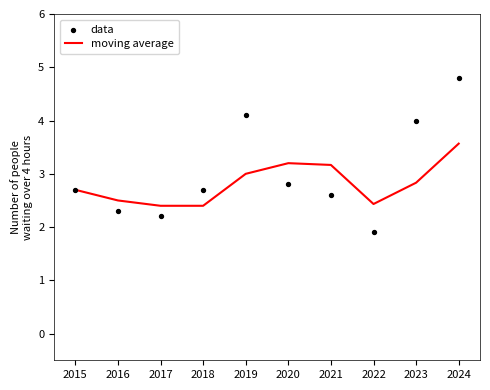

Which series contains the lowest Y value?

data